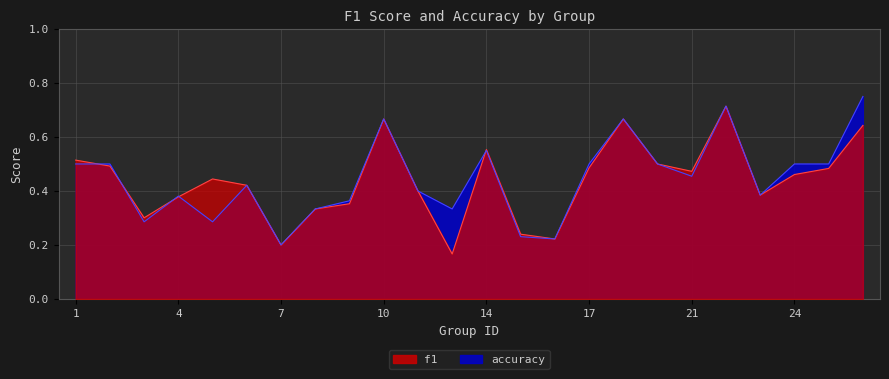

How many data points does each series have?

24